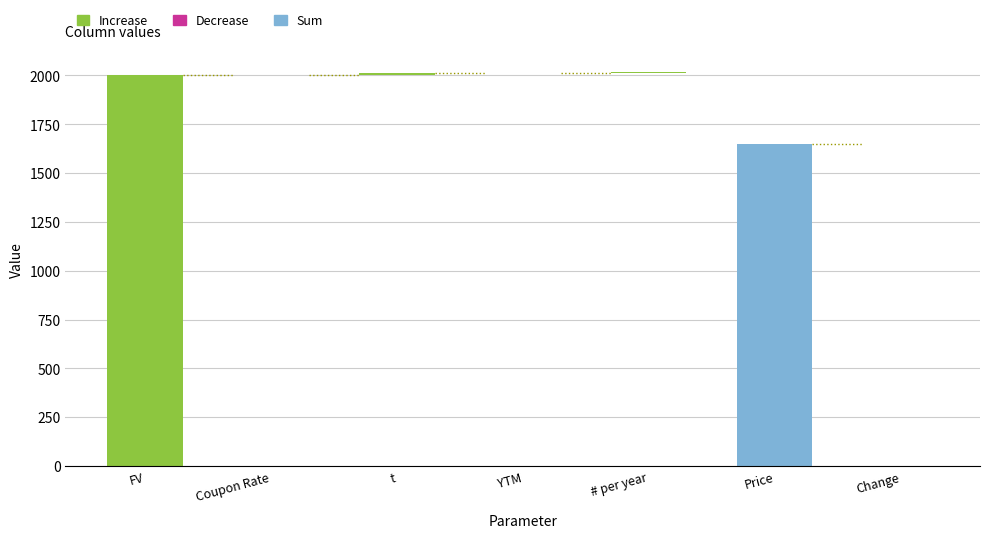

What is the greatest value displayed?

2000.0